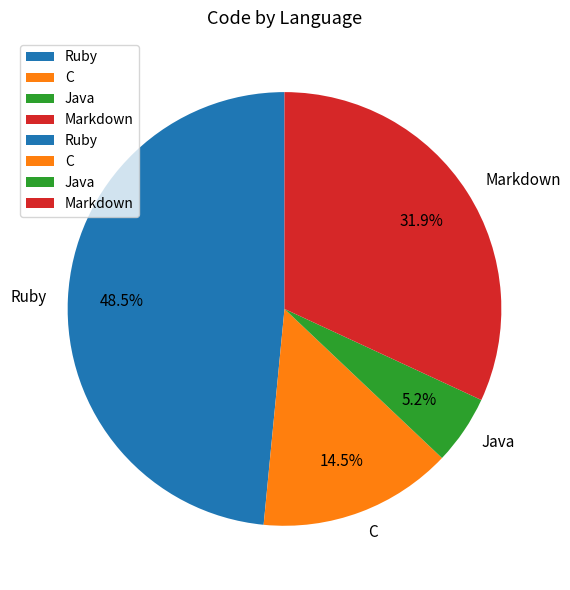

Between Java and C, which is larger?

C